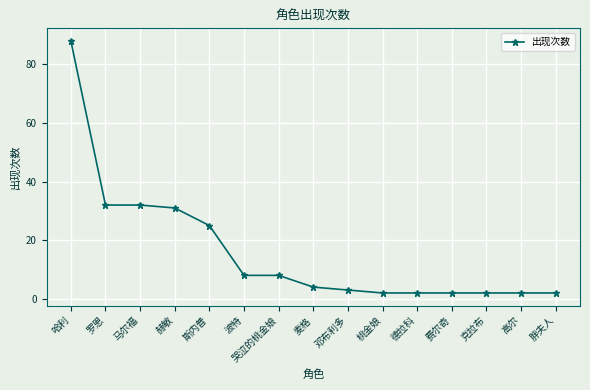

Where does the data first go above 4?

哈利